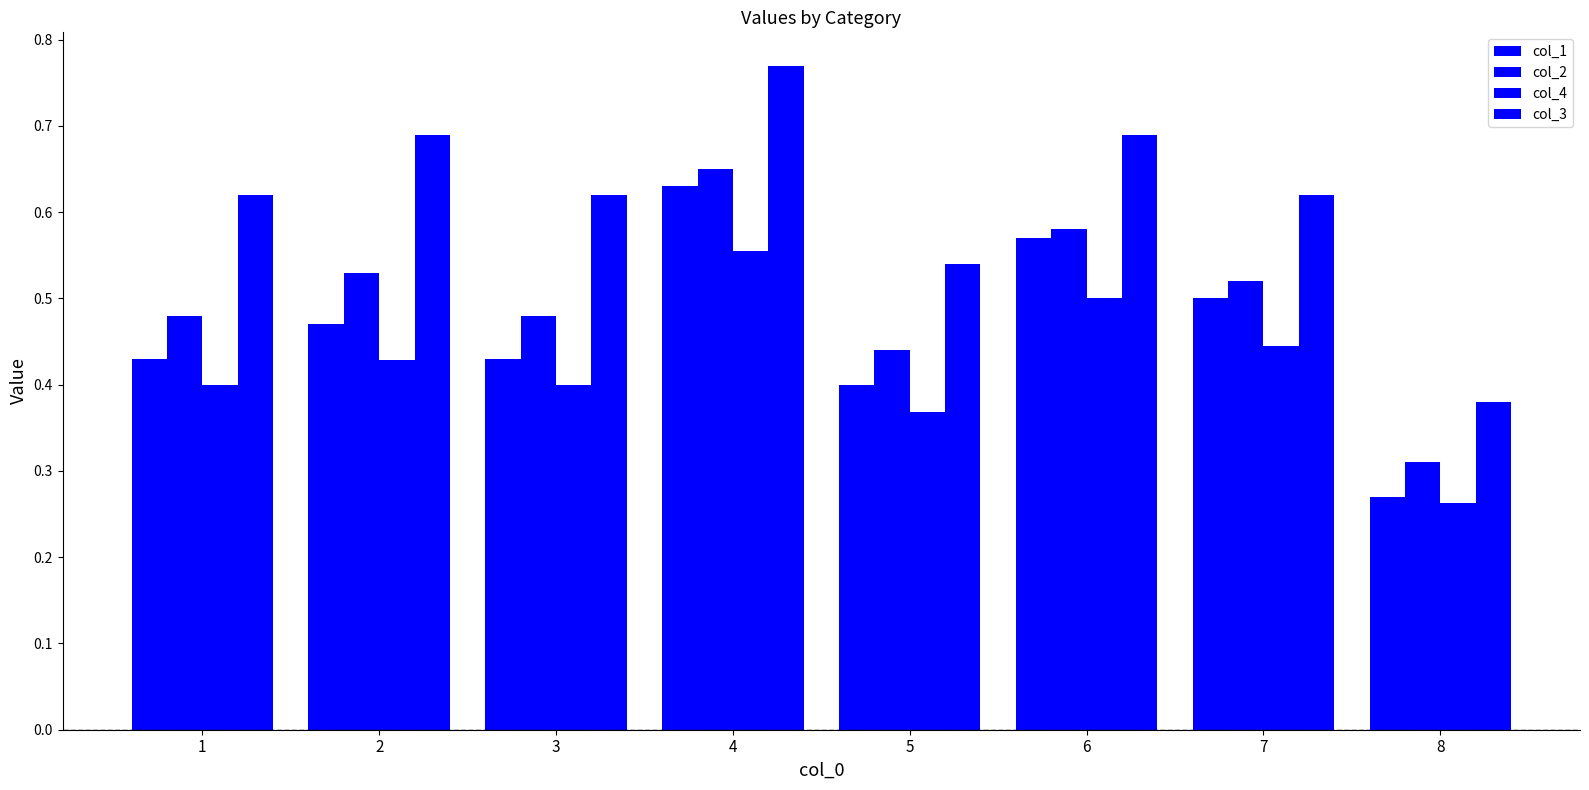

True or false: col_1 has a value of 0.6 at 4.

True